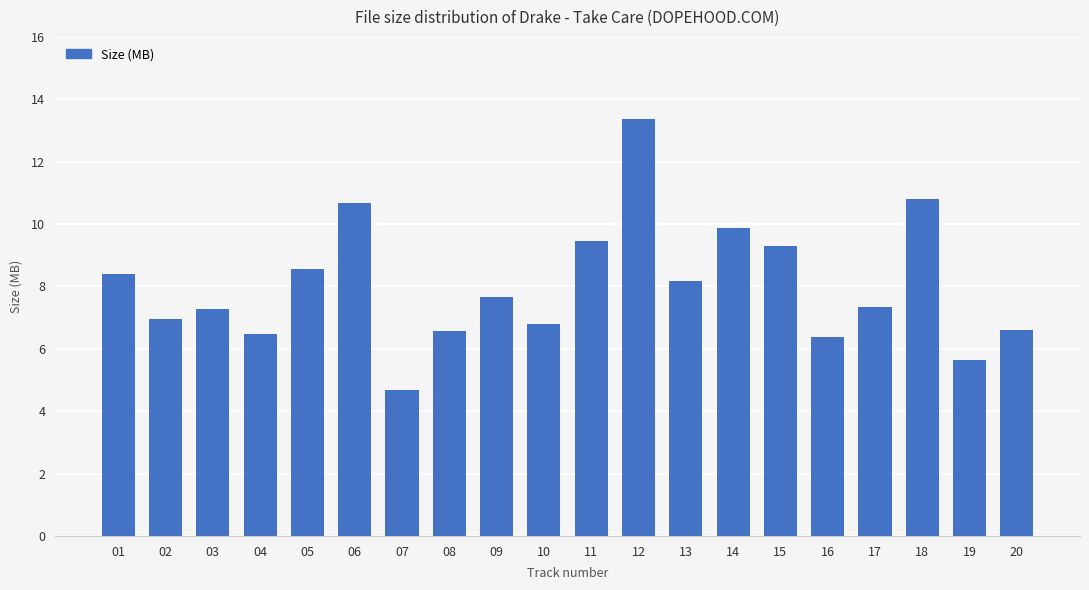

Reading left to right, list all the values displayed in this chart.

8.4	6.9	7.3	6.5	8.6	10.7	4.7	6.6	7.7	6.8	9.5	13.4	8.2	9.9	9.3	6.4	7.3	10.8	5.6	6.6